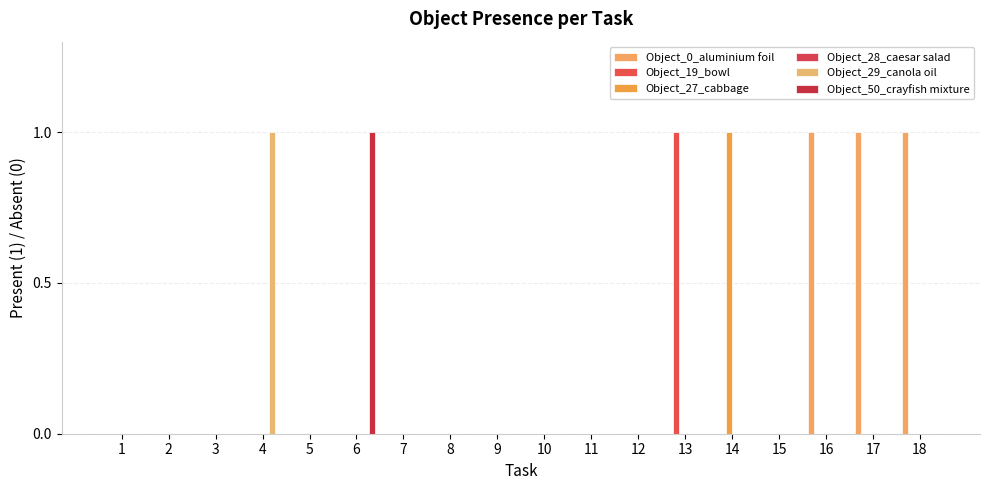

How many categories are shown in the chart?

18